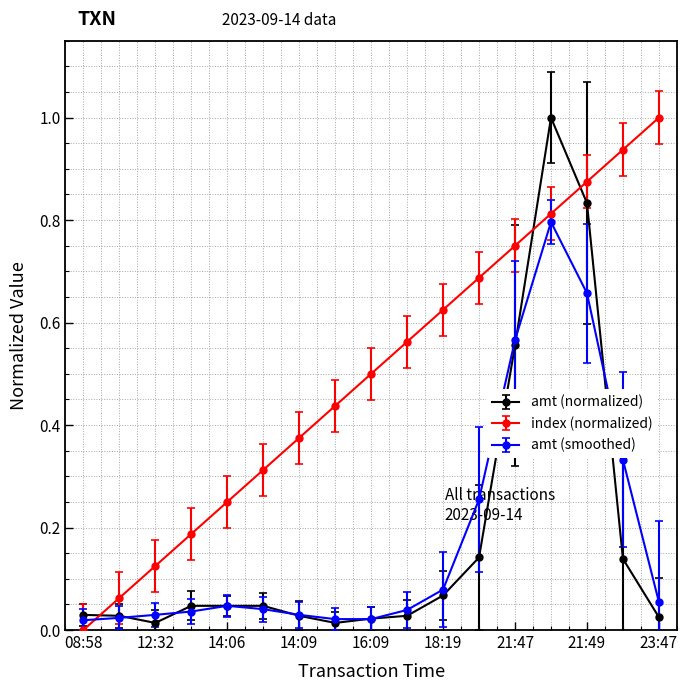

Which series ends up on top after the final intersection of amt (normalized) and index (normalized)?

index (normalized)